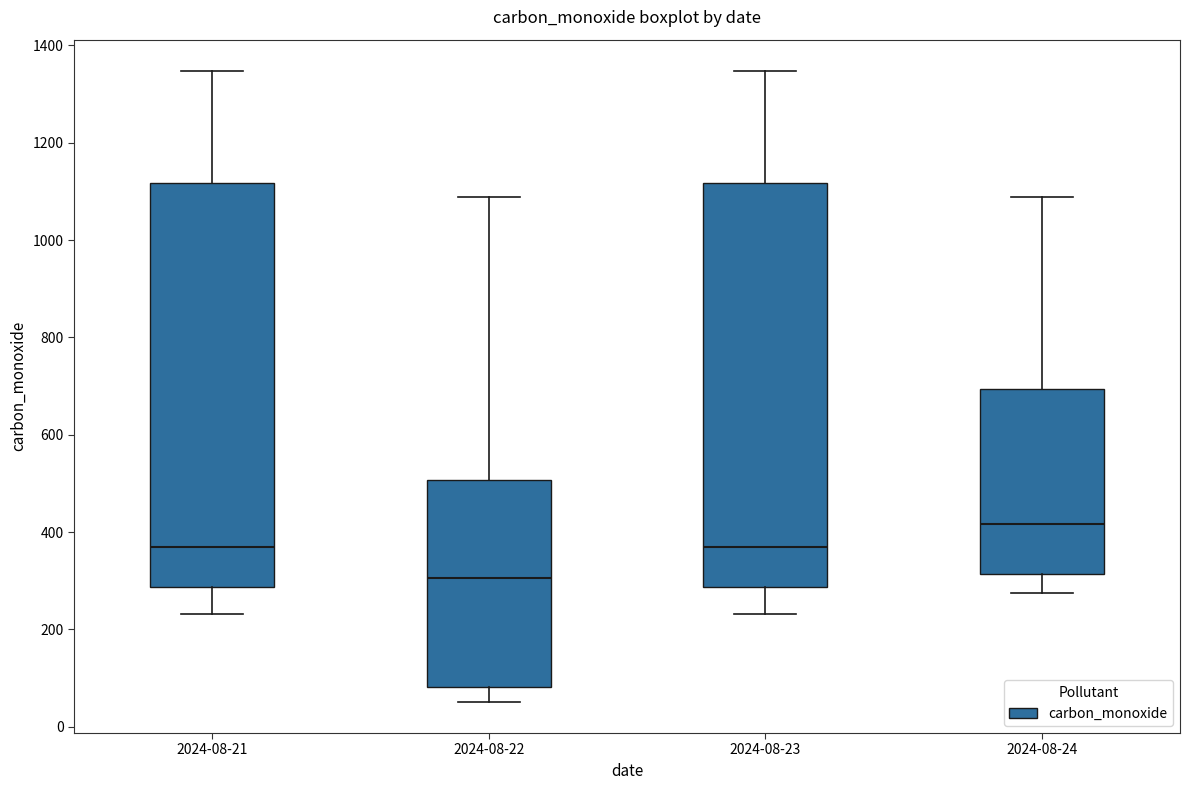

Which box's median line is the lowest?

2024-08-22